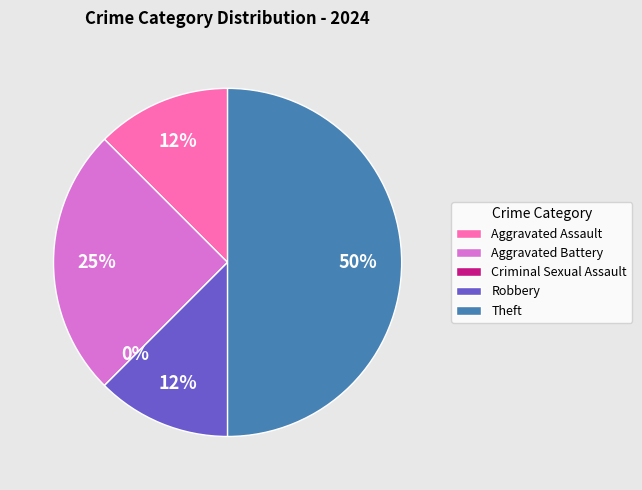

What is the largest slice in the pie chart?

Theft